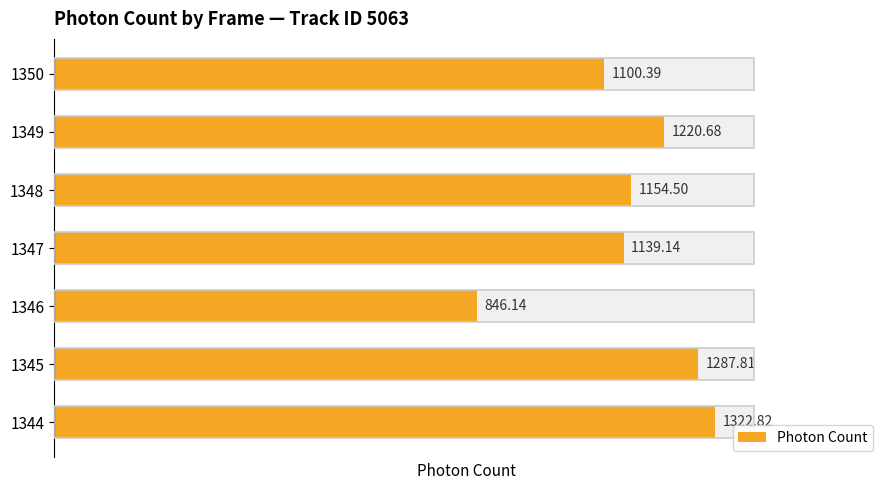

Read the value at 1349.

1220.7